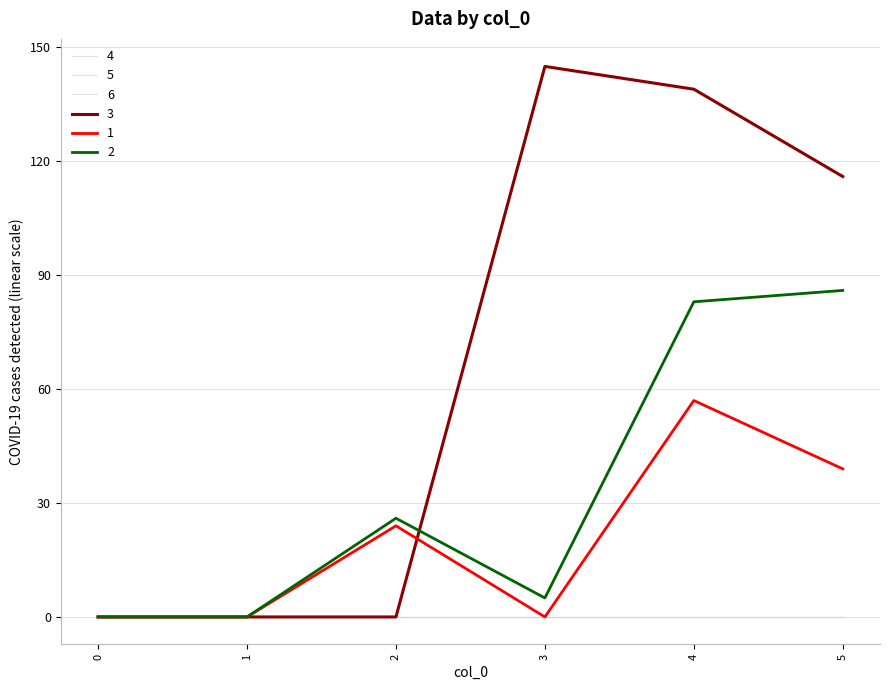

How many times do 3 and 1 cross each other?

1